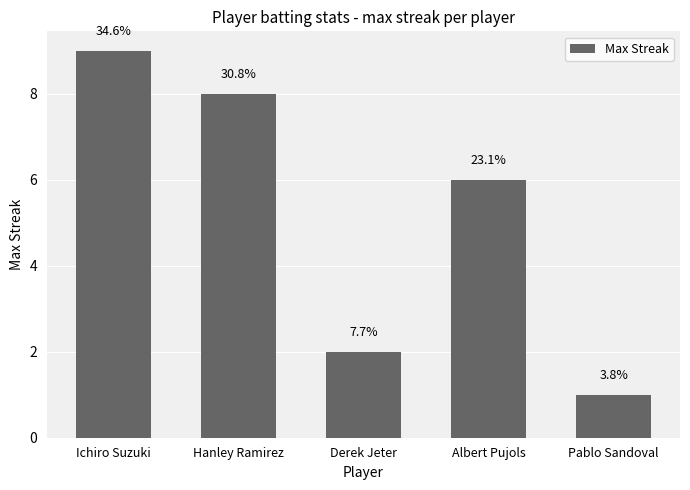

Reading left to right, what are all the values shown in this chart?

Ichiro Suzuki=9	Hanley Ramirez=8	Derek Jeter=2	Albert Pujols=6	Pablo Sandoval=1